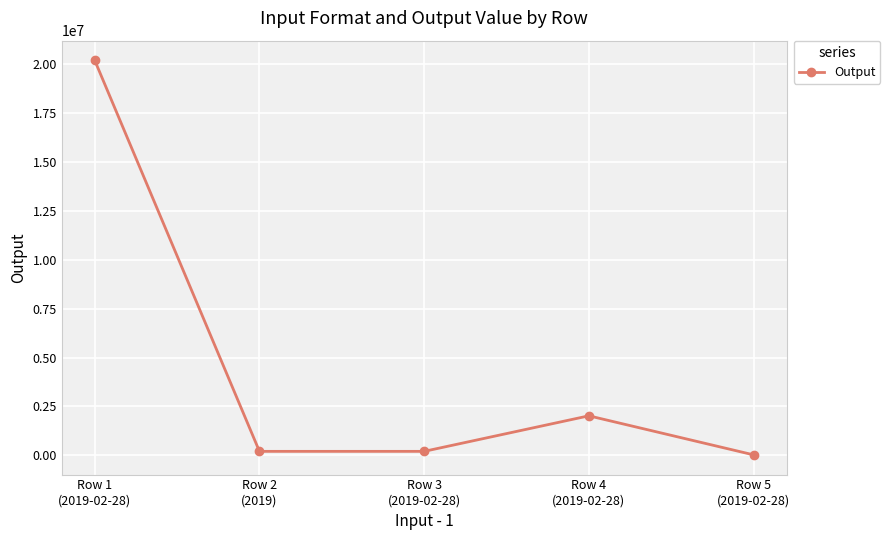

What is the approximate value at Row 3
(2019-02-28)?

201902